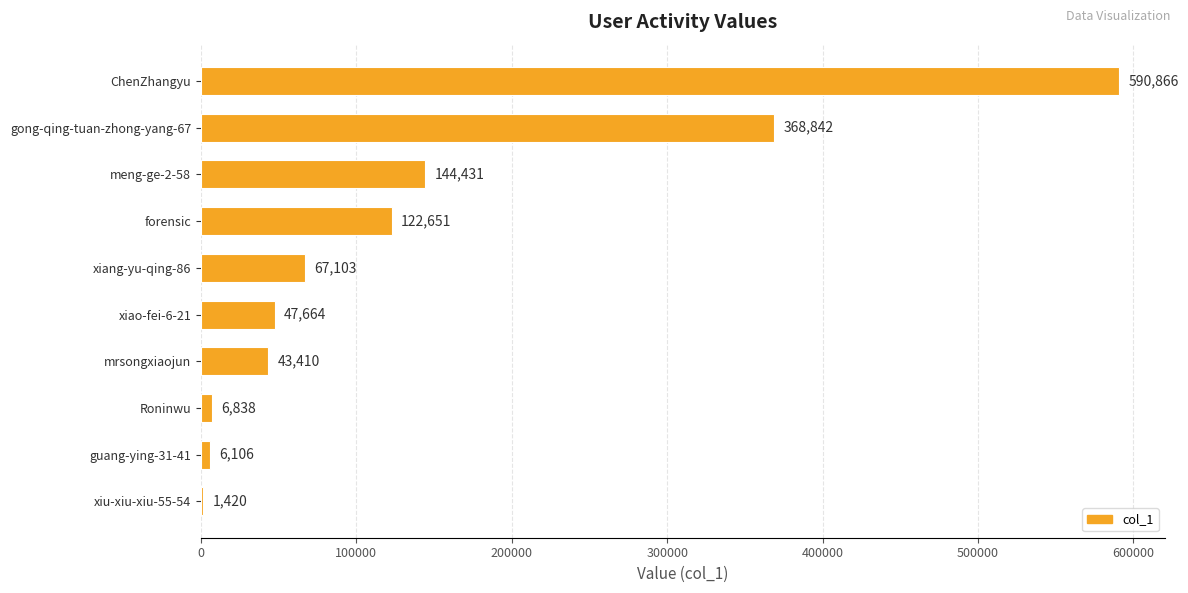

What is the greatest value displayed?

590866